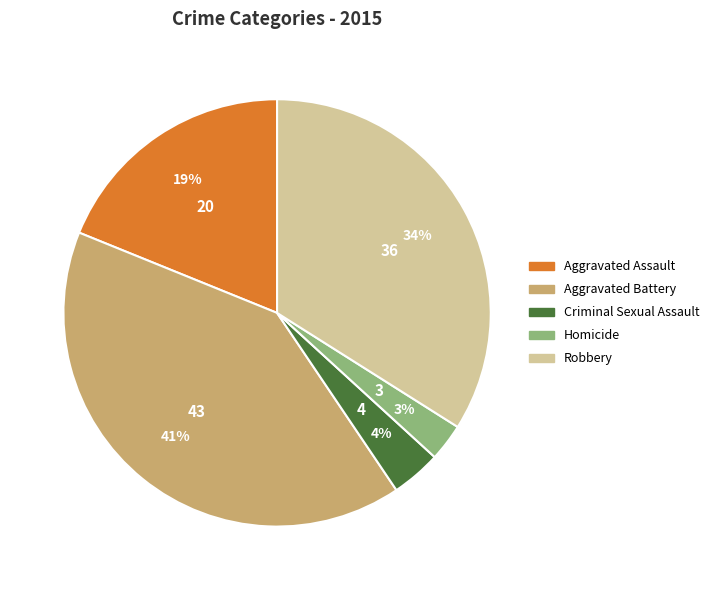

To the nearest percent, what is the average slice percentage?

20%